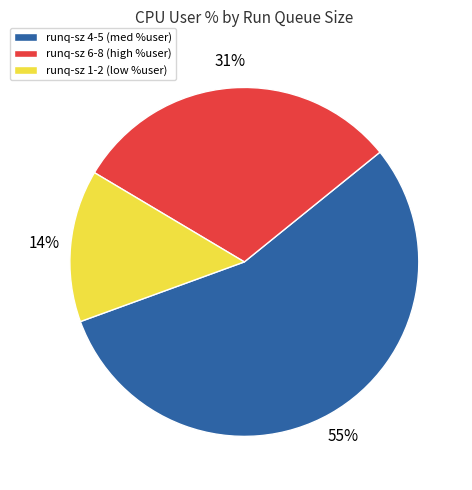

Combined, do runq-sz 1-2 (low %user) and runq-sz 6-8 (high %user) account for over 50%?

No